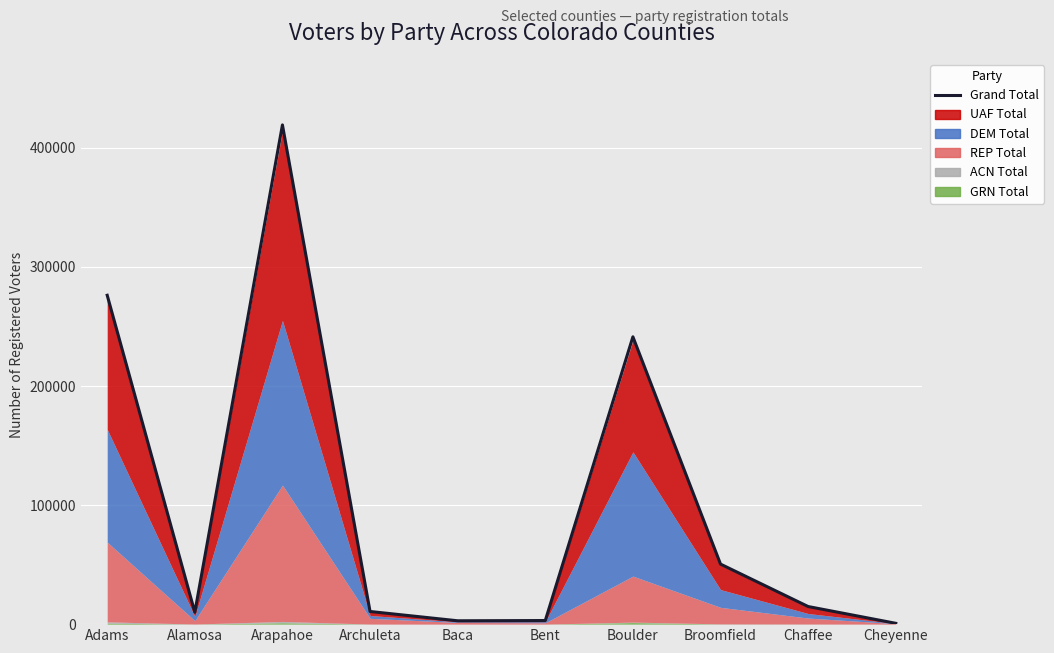

Which category has the lowest value across all series?

Cheyenne